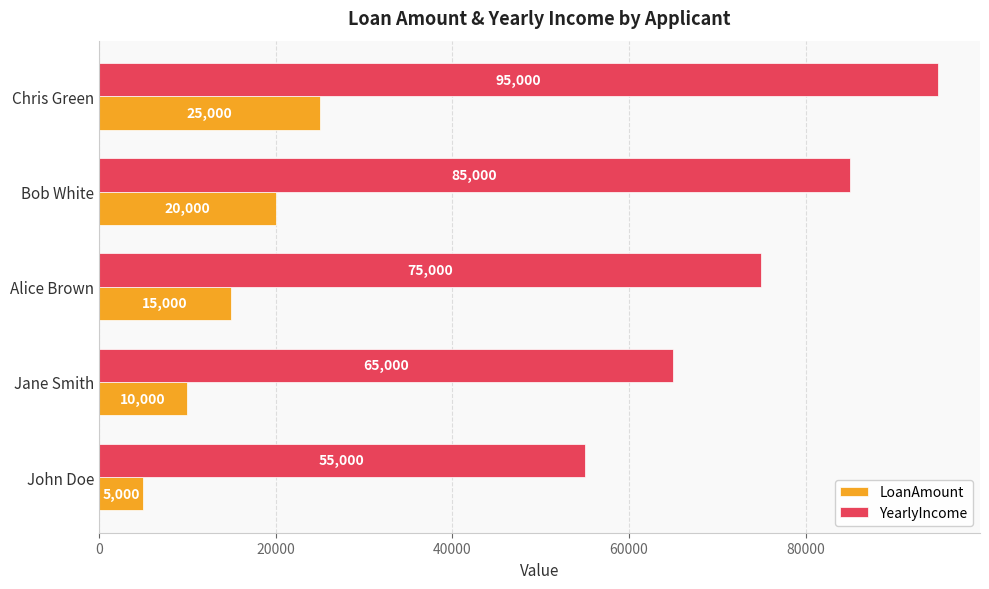

Where is YearlyIncome nearest to the value 75000?

Alice Brown